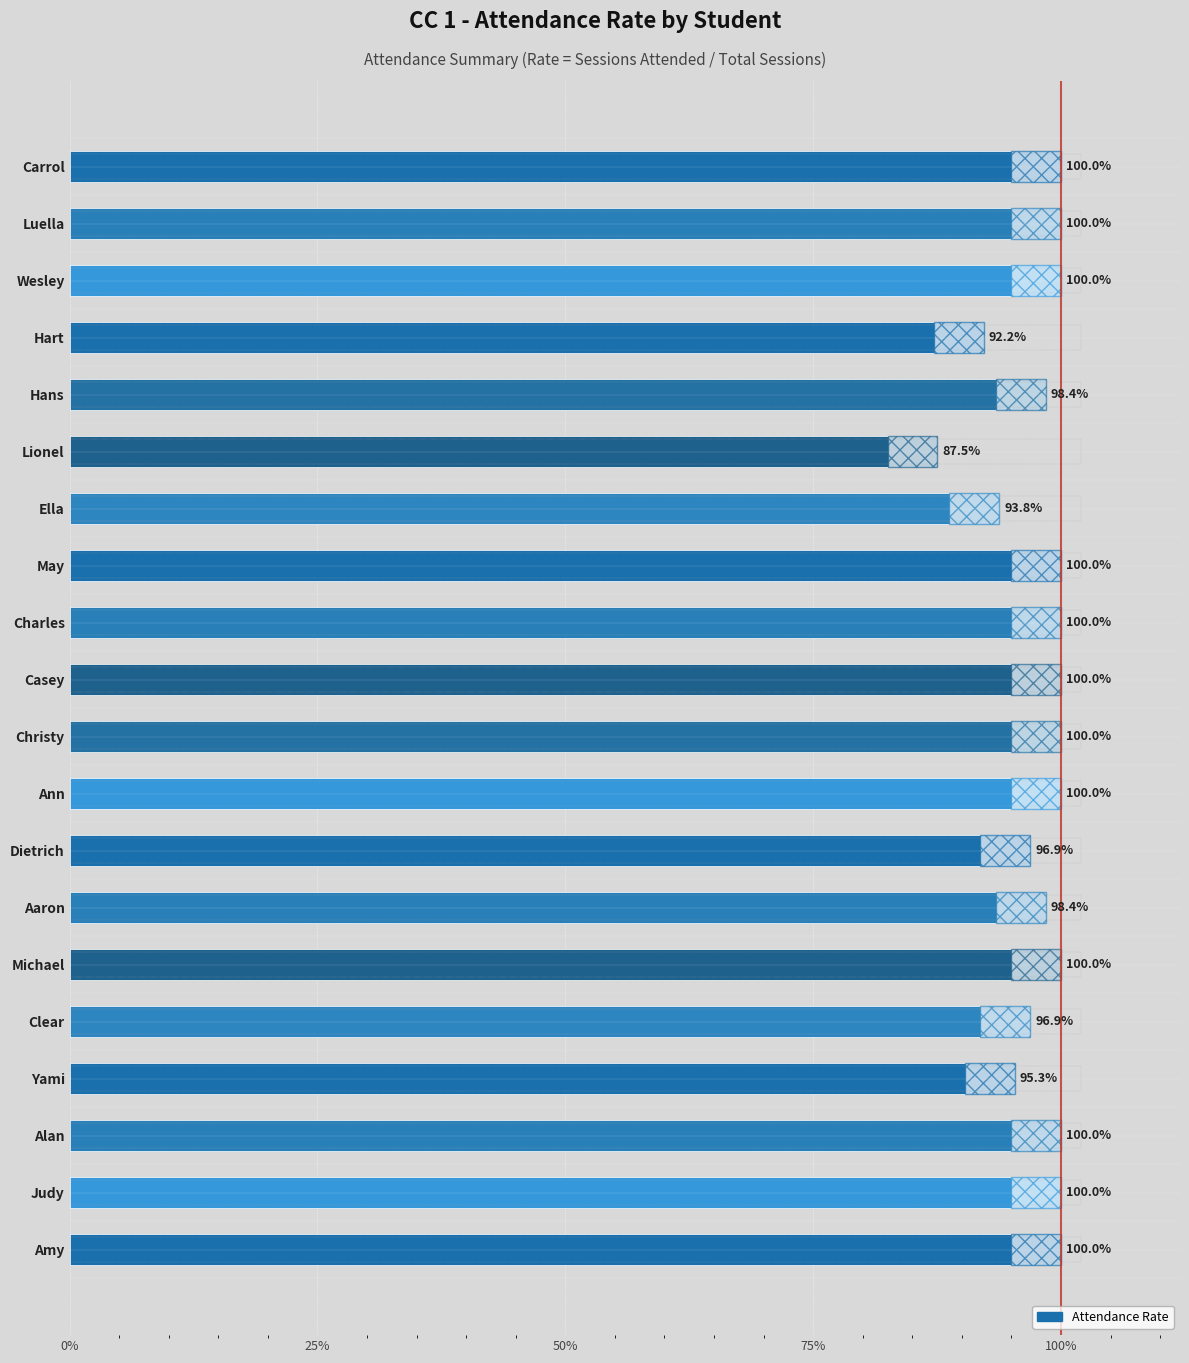

How many values are below 1?

8